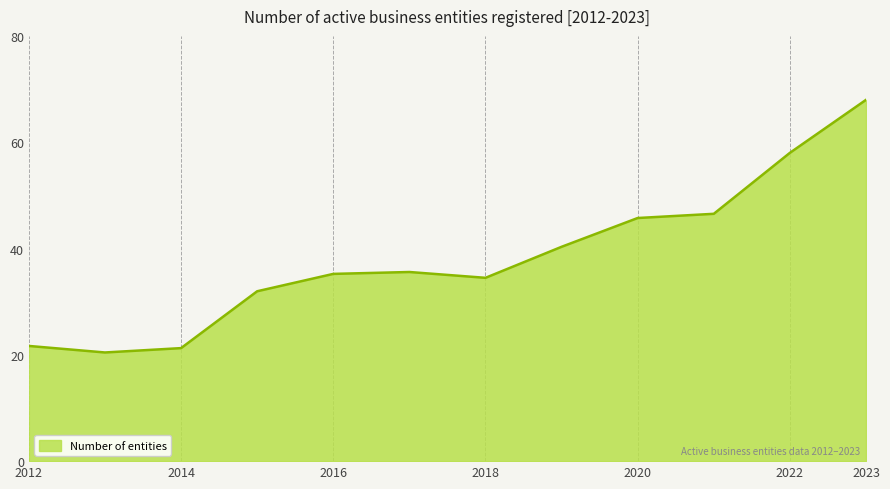

How many lines are shown in the chart?

1